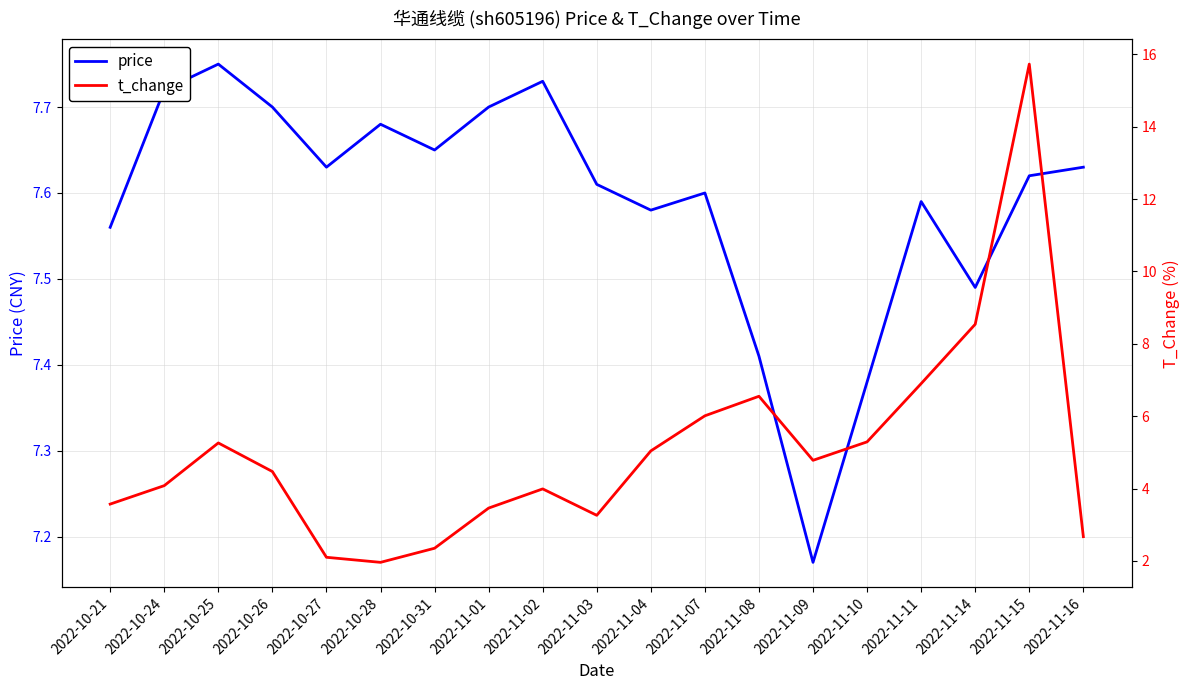

How many interior local peaks does the price series have?

5